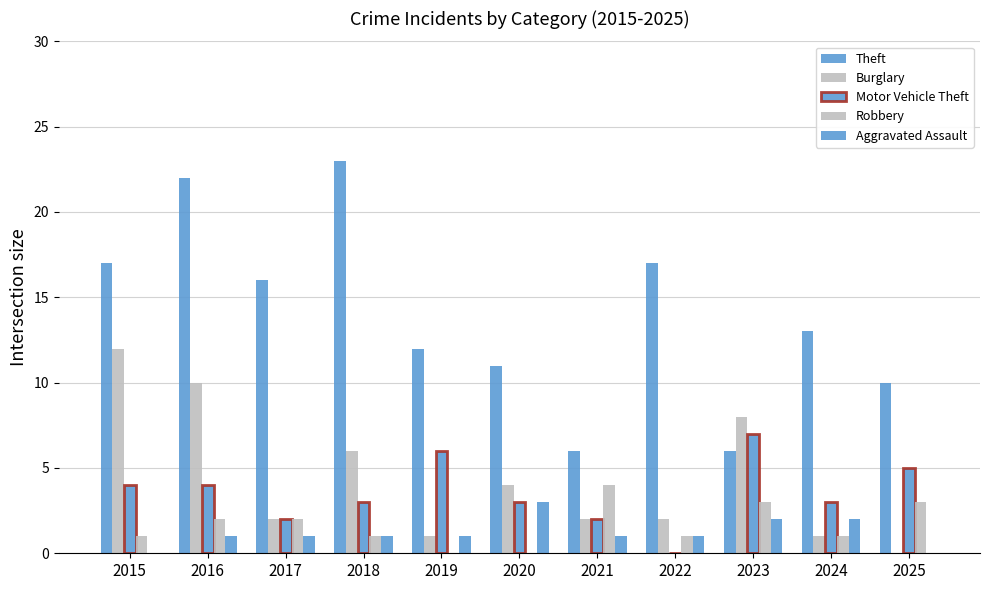

Rank the categories by Theft value from lowest to highest.

2021, 2023, 2025, 2020, 2019, 2024, 2017, 2015, 2022, 2016, 2018